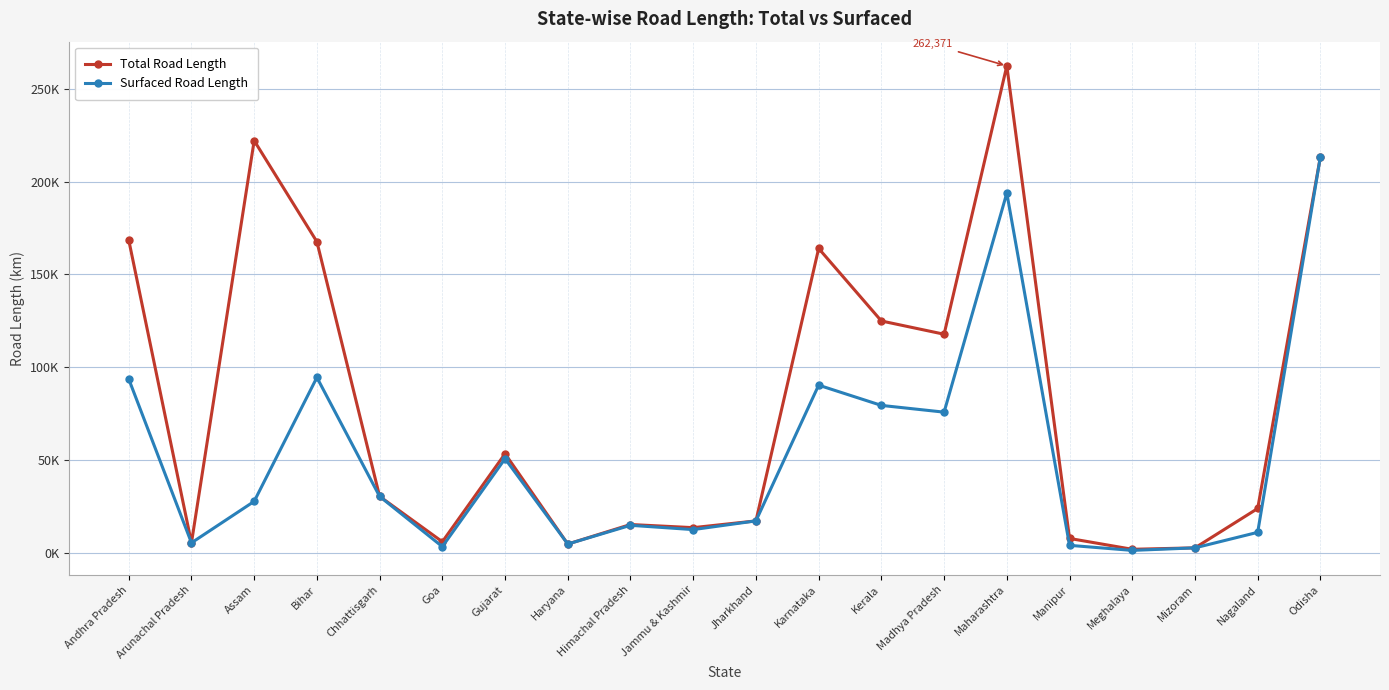

What are all the series names shown in the legend?

Total Road Length, Surfaced Road Length